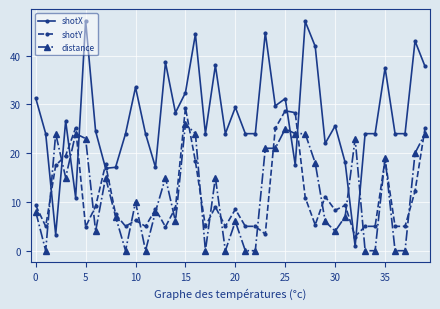

At how many categories does at least one series exceed 8?

40